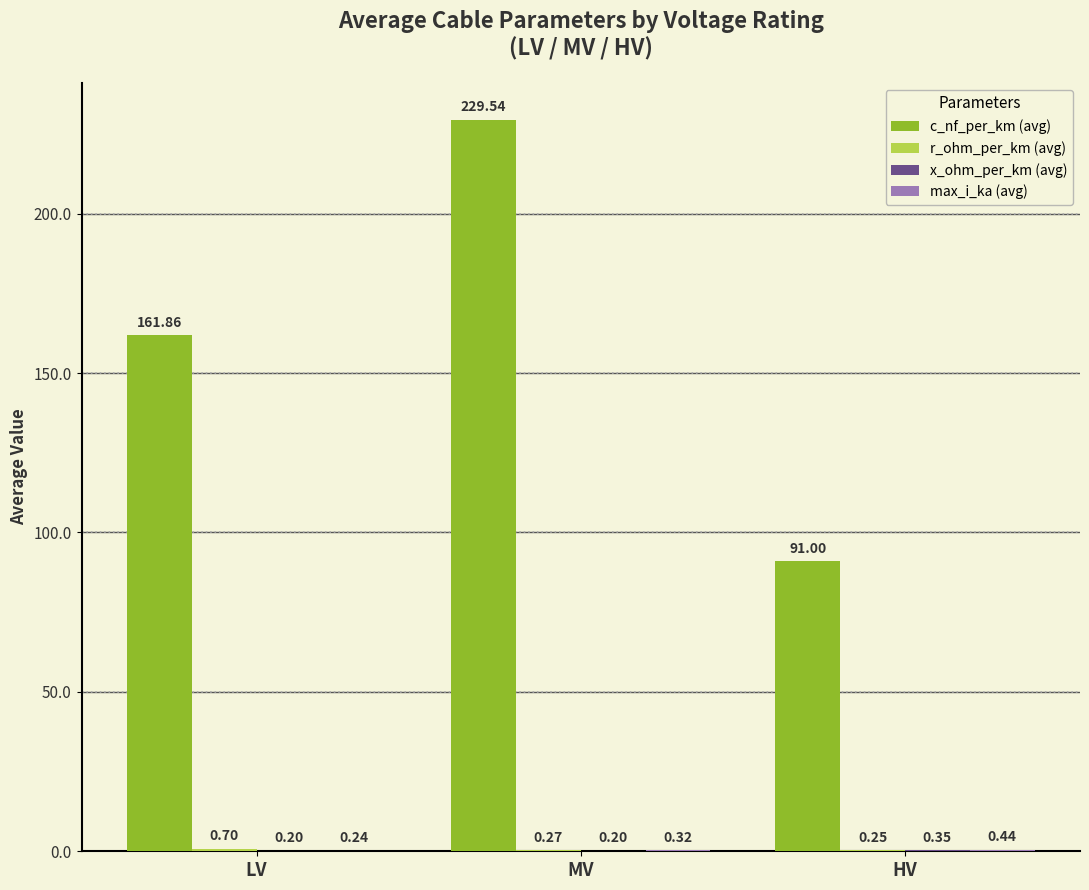

Read the c_nf_per_km (avg) value at HV.

91.0